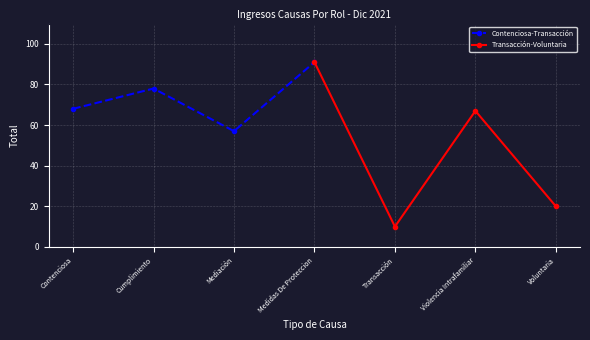

Which series ends up on top after the final intersection of Contenciosa-Transacción and Transacción-Voluntaria?

Contenciosa-Transacción